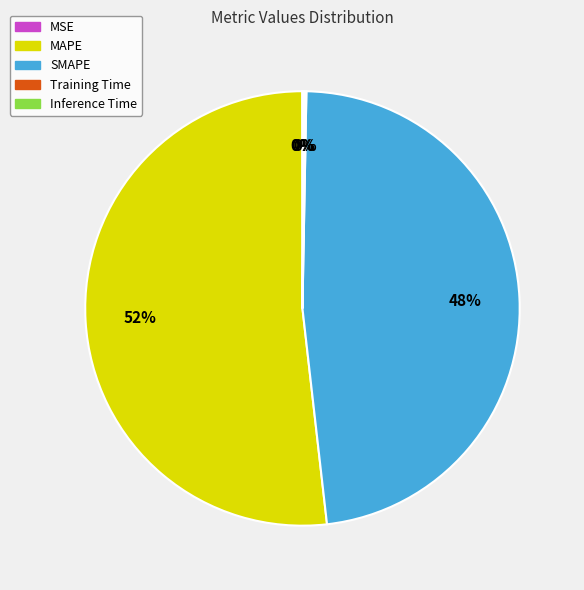

To the nearest percent, what portion does SMAPE represent?

48%